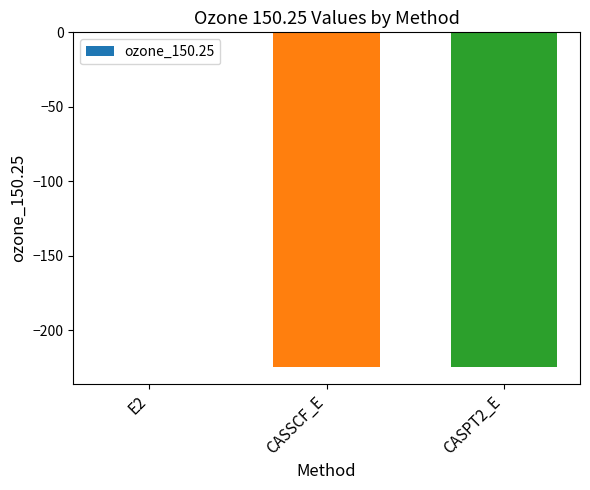

Which label corresponds to the largest value in the chart?

E2